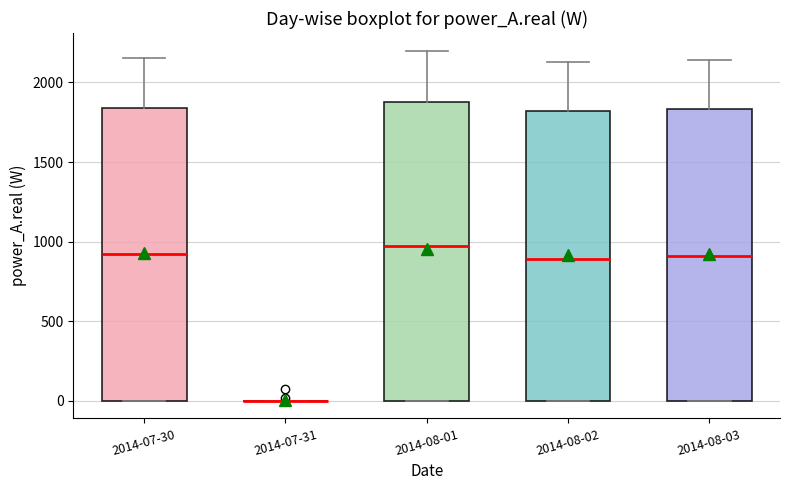

Reading left to right, transcribe this box plot: for each box, give where its median line is, the range the box spans, and where its two whiskers end, as read against the y-axis. The values are not printed on the chart, so give them approximately, as read against the axis.

2014-07-30: median 900, box 0 to 1850, whiskers 0 to 2150
2014-07-31: box collapsed to a line at 0, whiskers 0 to 0
2014-08-01: median 1000, box 0 to 1900, whiskers 0 to 2200
2014-08-02: median 900, box 0 to 1800, whiskers 0 to 2150
2014-08-03: median 900, box 0 to 1850, whiskers 0 to 2150